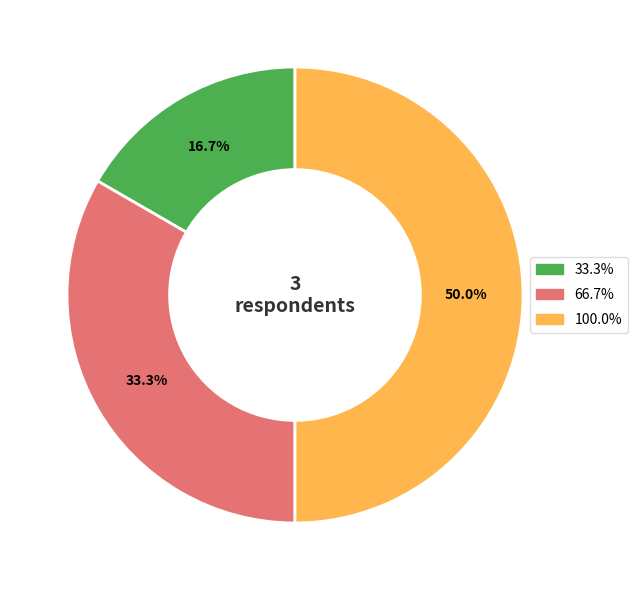

How many segments does this pie chart have?

3